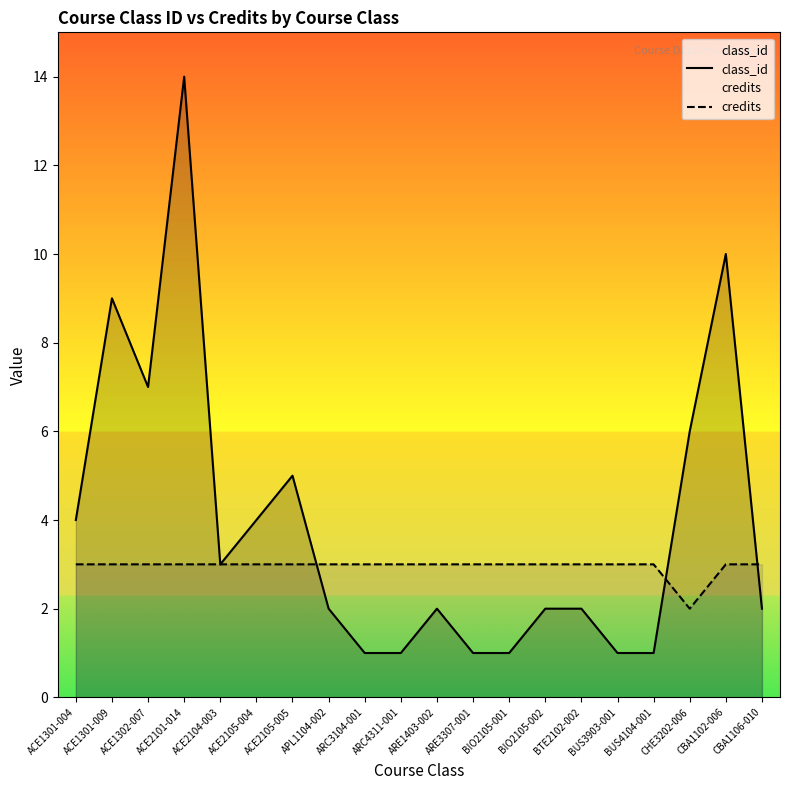

How many credits values are between 3 and 4?

19